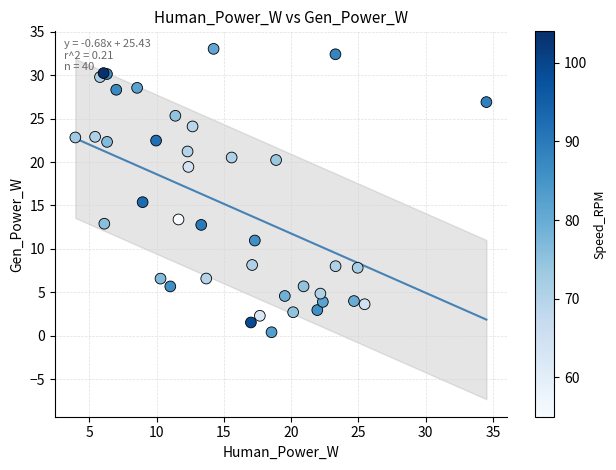

What Y value in the scatter plot is closest to 16?

15.4